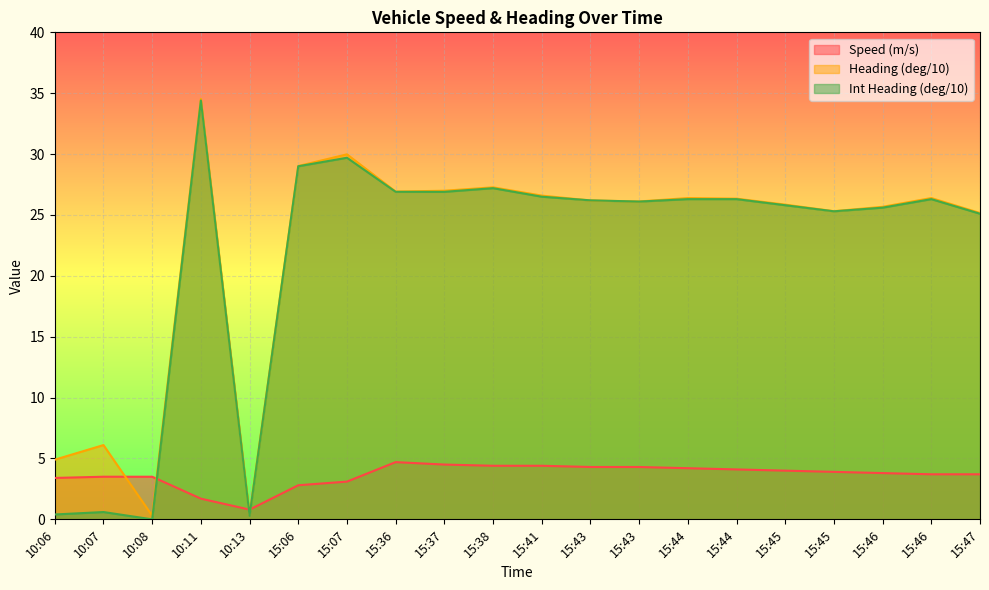

At which category is the sum across all series the highest?

10:11